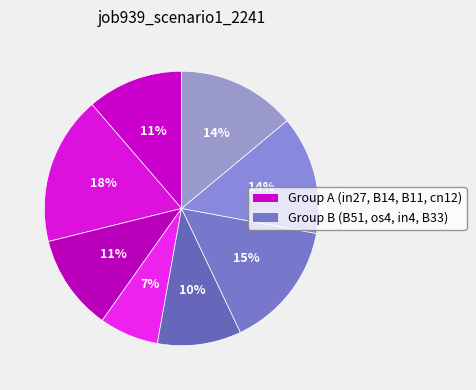

How many slices are in this pie chart?

8